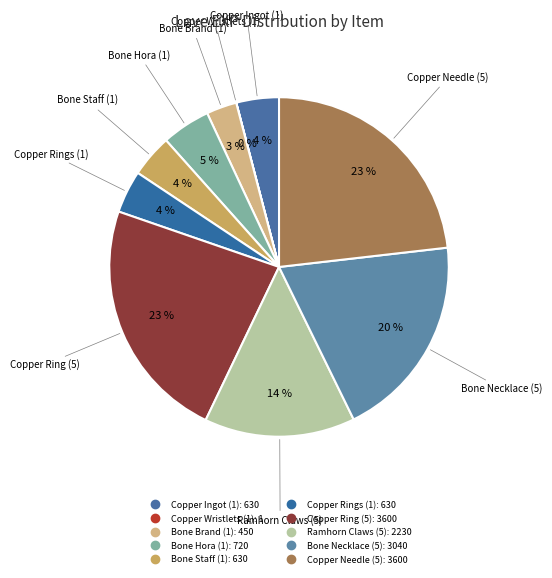

Do Copper Ingot (1) and Ramhorn Claws (5) together represent more than half of the pie?

No